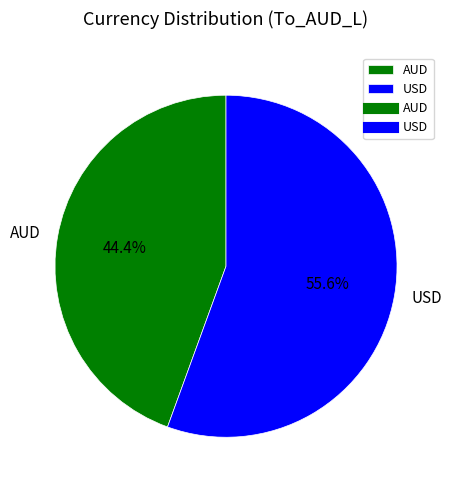

To the nearest percent, what is the difference between the AUD and USD slice percentages?

11%